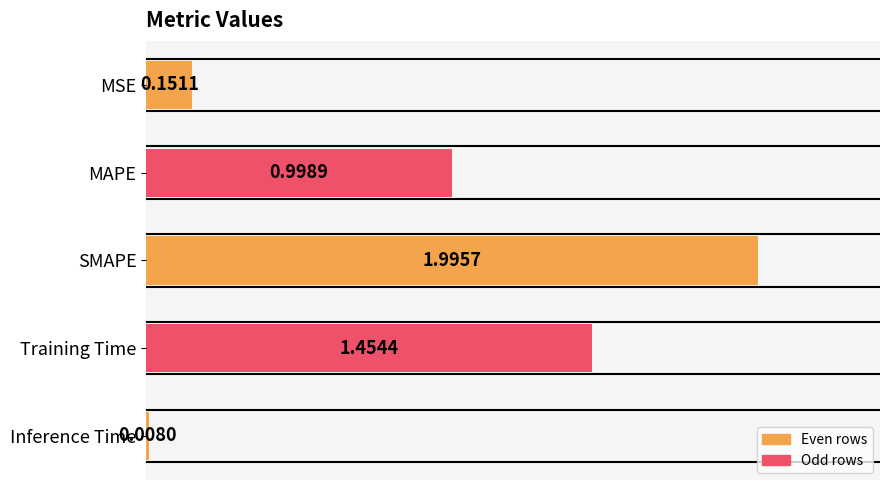

What is the sum of all values?

4.6